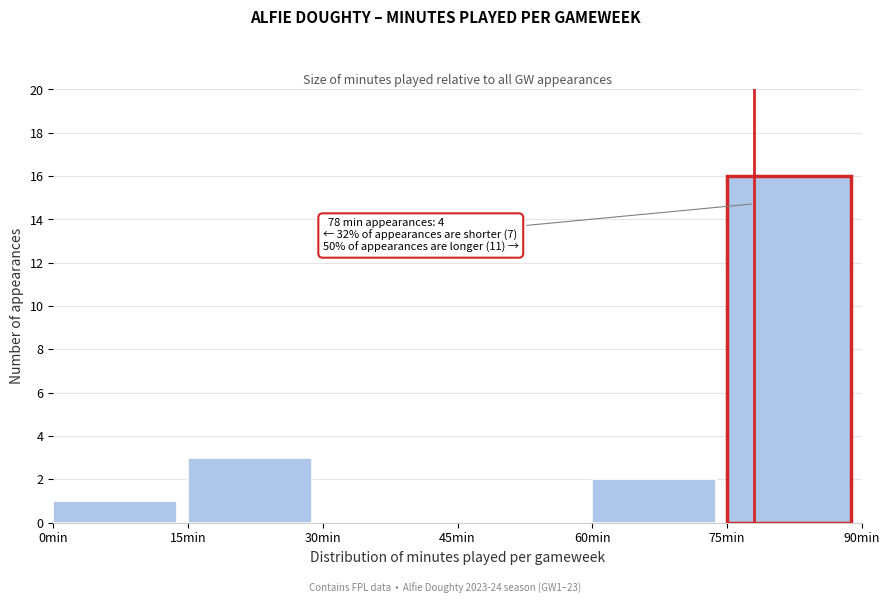

Over which range of the x-axis is the bar tallest?

75 to 90